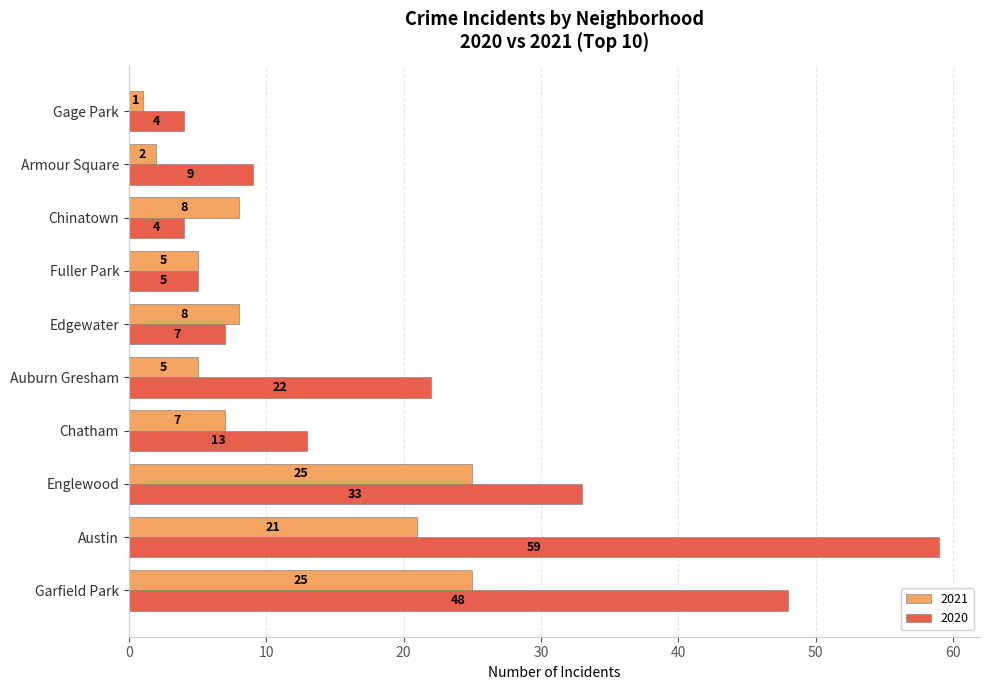

What is the difference between the highest and lowest values at Englewood?

8